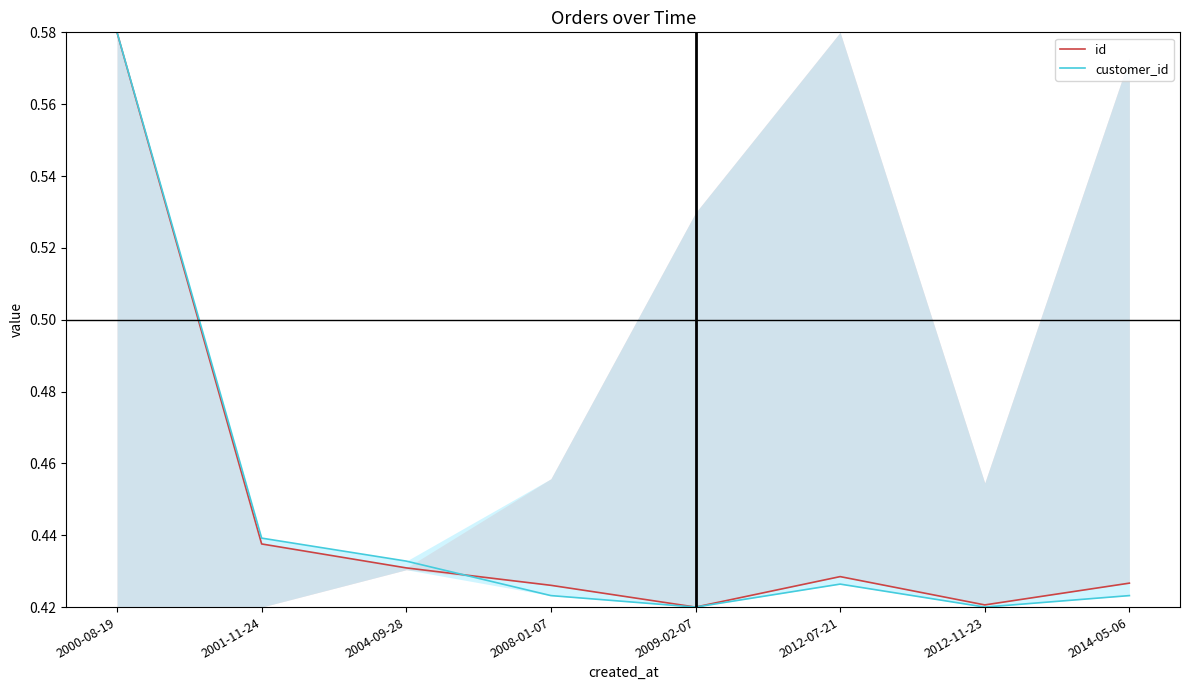

Where is the first local minimum for id?

2009-02-07